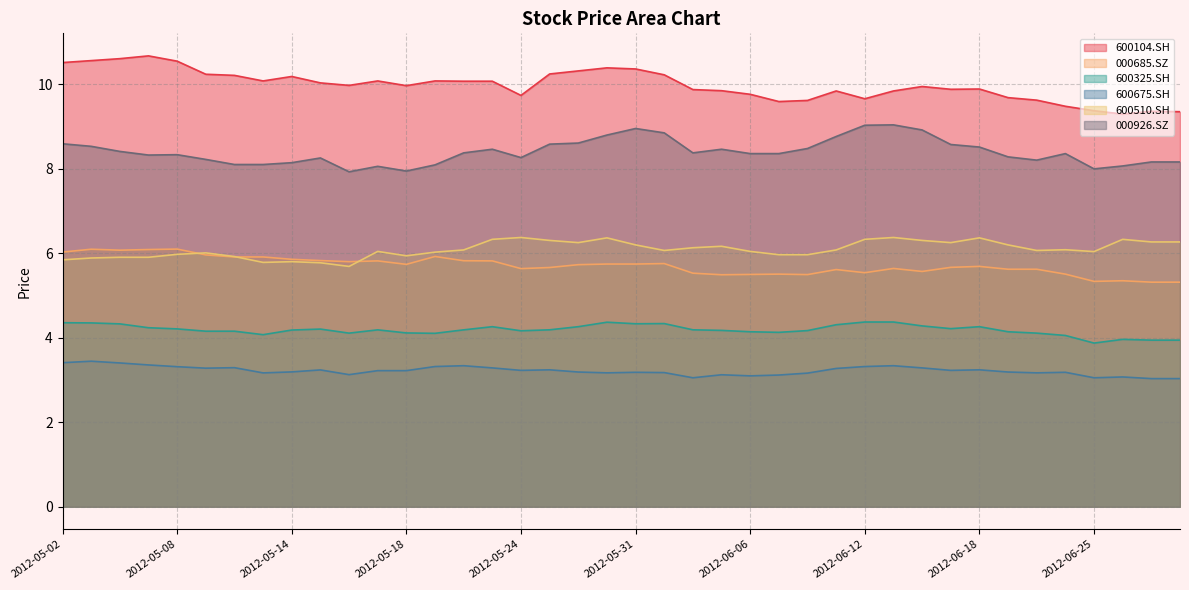

The 000685.SZ series shows 5.7 at 2012-06-18. True or false?

True